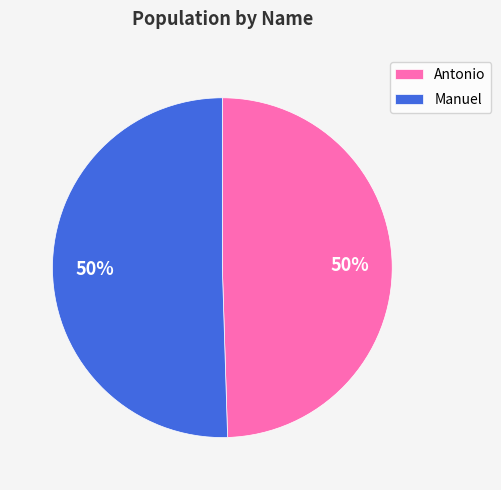

Is it true that Antonio is 55% of the pie?

False